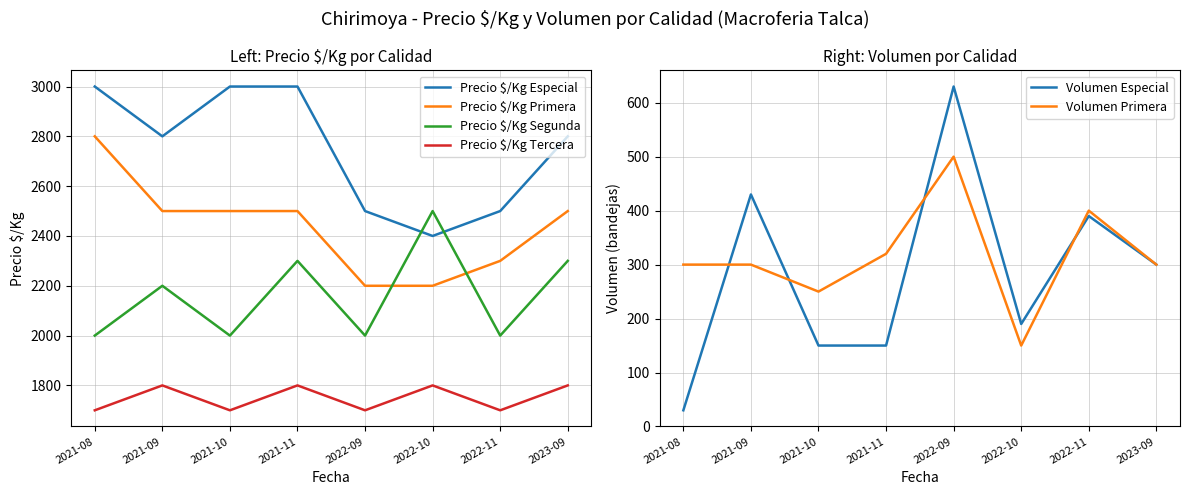

Reading right to left, what are all the values shown in this chart?

Precio $/Kg Especial: 2023-09=2800	2022-11=2500	2022-10=2400	2022-09=2500	2021-11=3000	2021-10=3000	2021-09=2800	2021-08=3000
Precio $/Kg Primera: 2023-09=2500	2022-11=2300	2022-10=2200	2022-09=2200	2021-11=2500	2021-10=2500	2021-09=2500	2021-08=2800
Precio $/Kg Segunda: 2023-09=2300	2022-11=2000	2022-10=2500	2022-09=2000	2021-11=2300	2021-10=2000	2021-09=2200	2021-08=2000
Precio $/Kg Tercera: 2023-09=1800	2022-11=1700	2022-10=1800	2022-09=1700	2021-11=1800	2021-10=1700	2021-09=1800	2021-08=1700
Volumen Especial: 2023-09=300	2022-11=390	2022-10=190	2022-09=630	2021-11=150	2021-10=150	2021-09=430	2021-08=30
Volumen Primera: 2023-09=300	2022-11=400	2022-10=150	2022-09=500	2021-11=320	2021-10=250	2021-09=300	2021-08=300